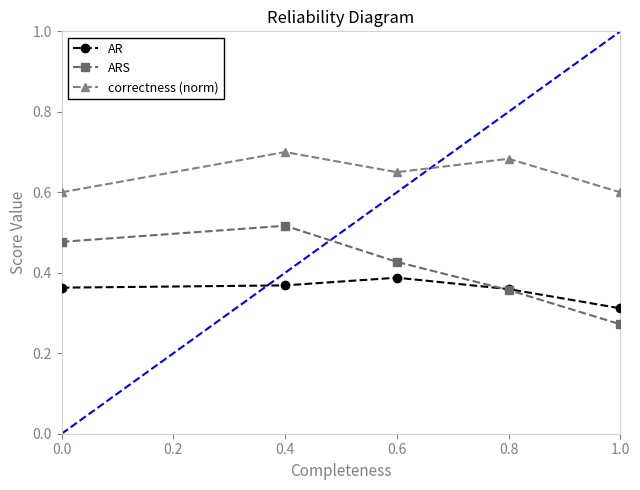

How many interior local peaks does the AR series have?

1